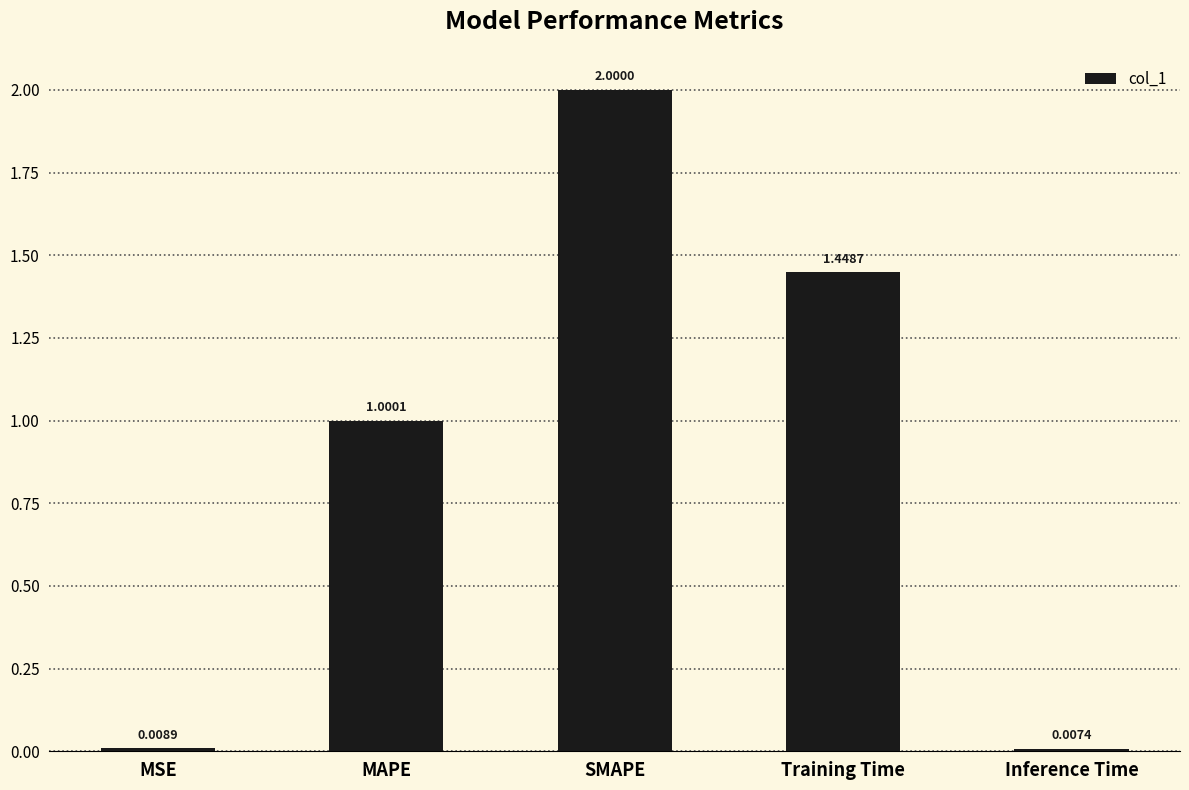

What is the change in value from MSE to Training Time?

+1.4